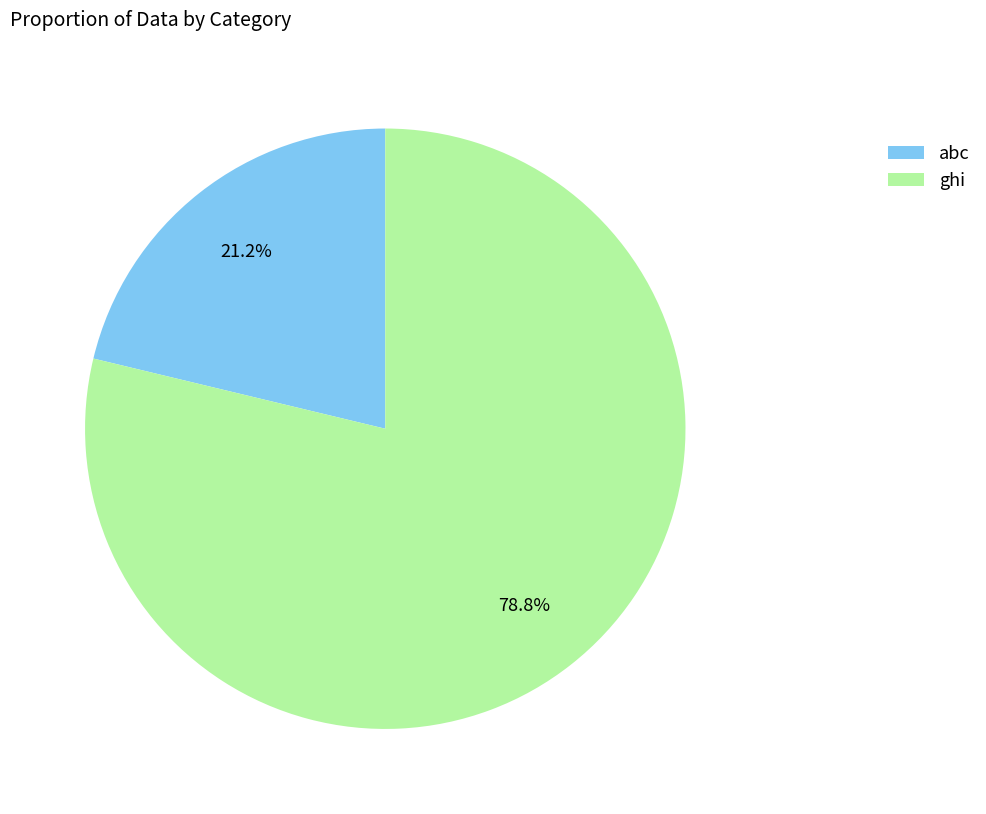

To the nearest percent, what is the difference between the largest and smallest slice percentages?

58%